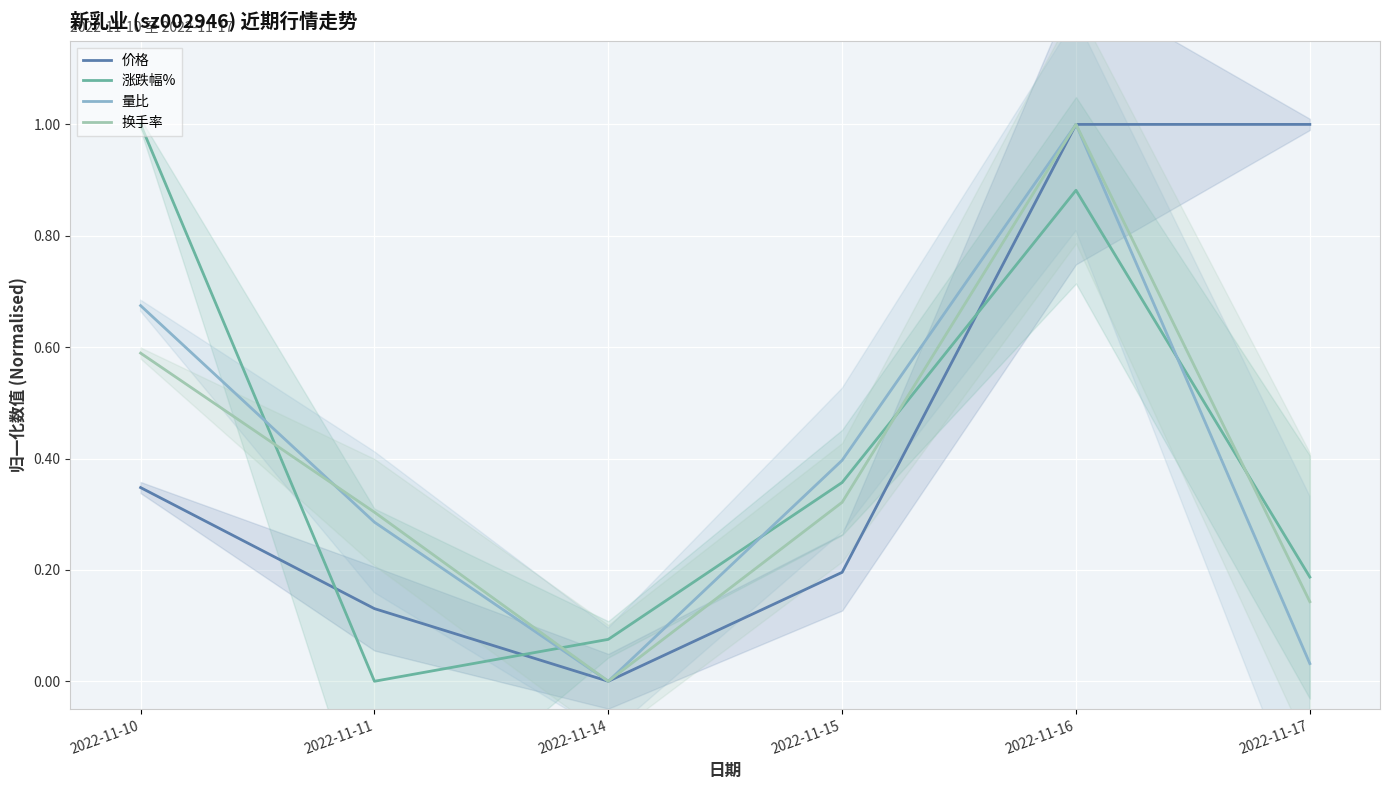

Where is the first local maximum for 换手率?

2022-11-16